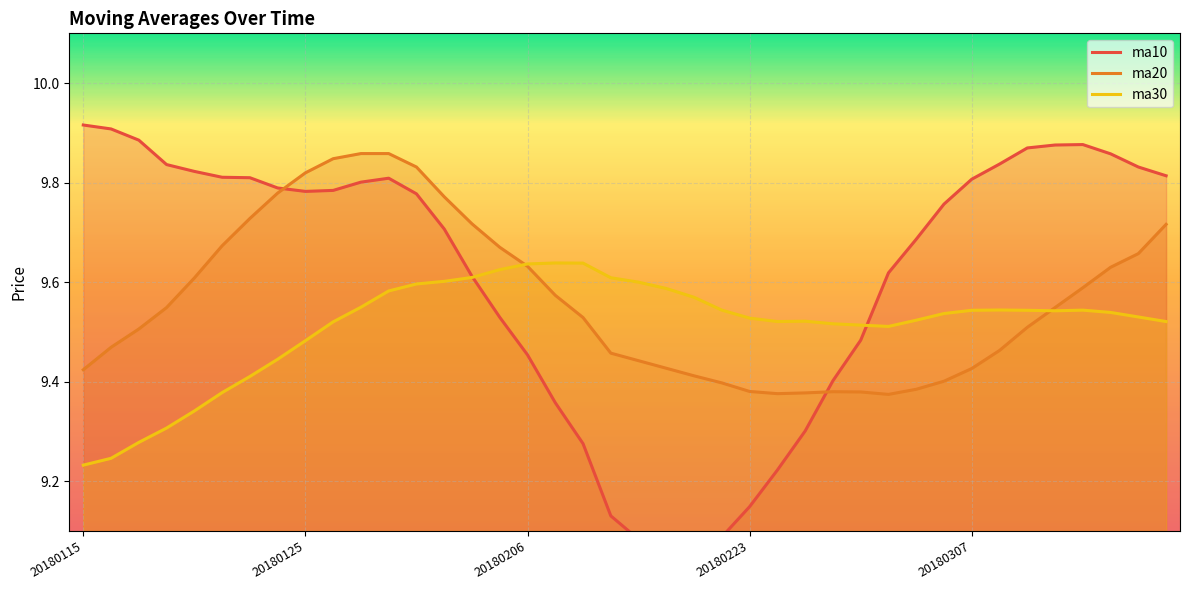

Count the number of categories in the chart.

40